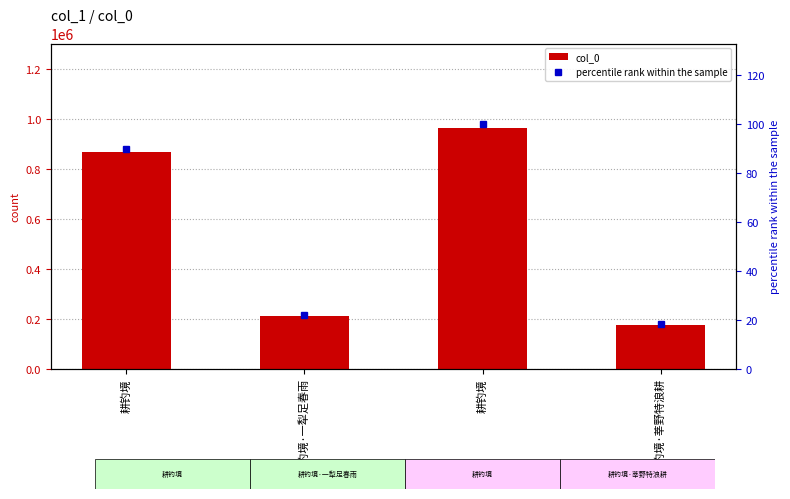

Reading right to left, what are all the values shown in this chart?

col_0: 耕钓境·莘野特浪耕=176381.0	耕钓境=965369.0	耕钓境·一犁足春雨=210476.0	耕钓境=868435.0
percentile rank within the sample: 耕钓境·莘野特浪耕=18.3	耕钓境=100.0	耕钓境·一犁足春雨=21.8	耕钓境=90.0